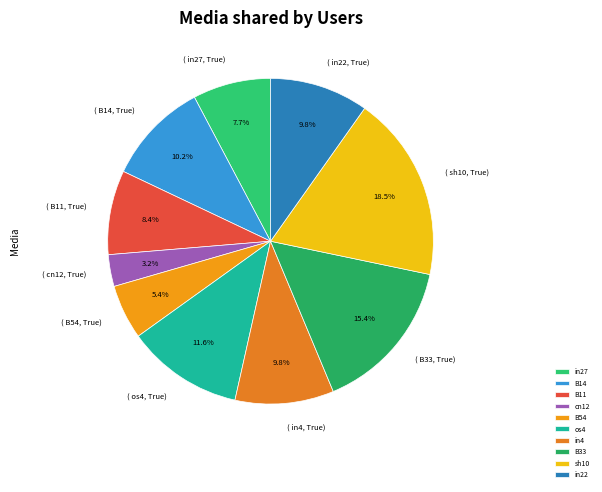

Is it true that cn12 is 3% of the pie?

True